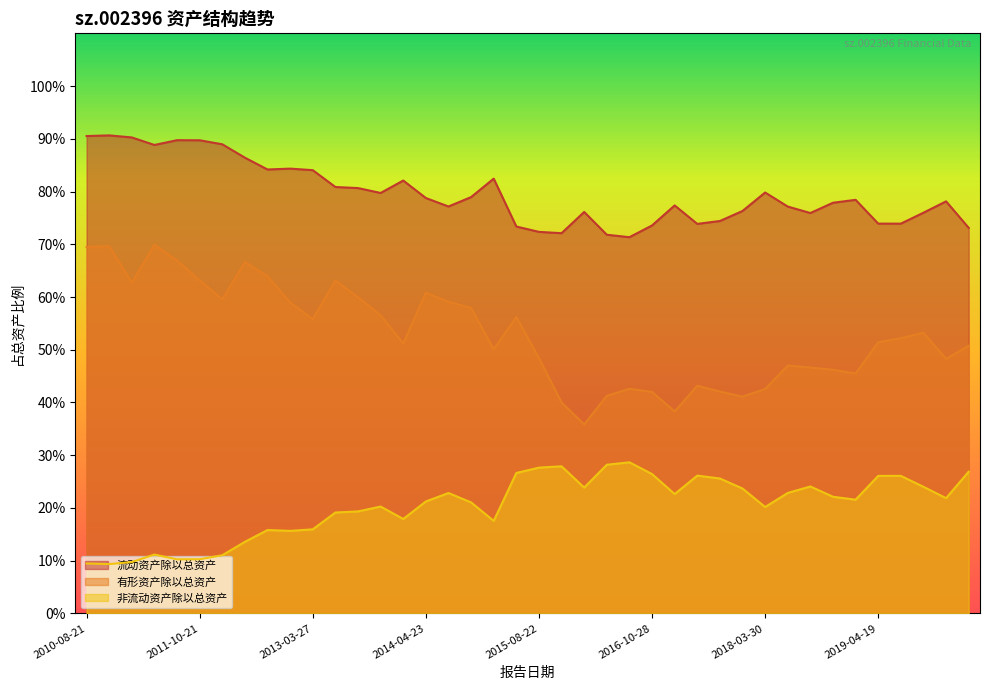

What is the value of the 流动资产除以总资产 point at the 16th from the left?

0.8